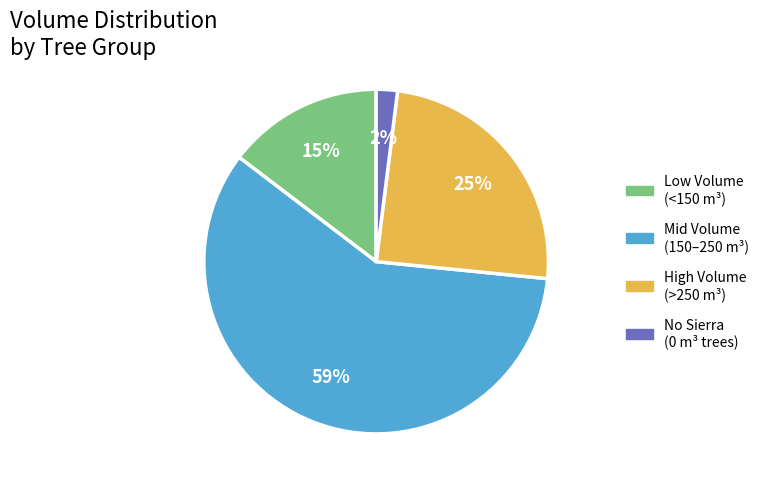

To the nearest percent, what is the average slice percentage?

25%